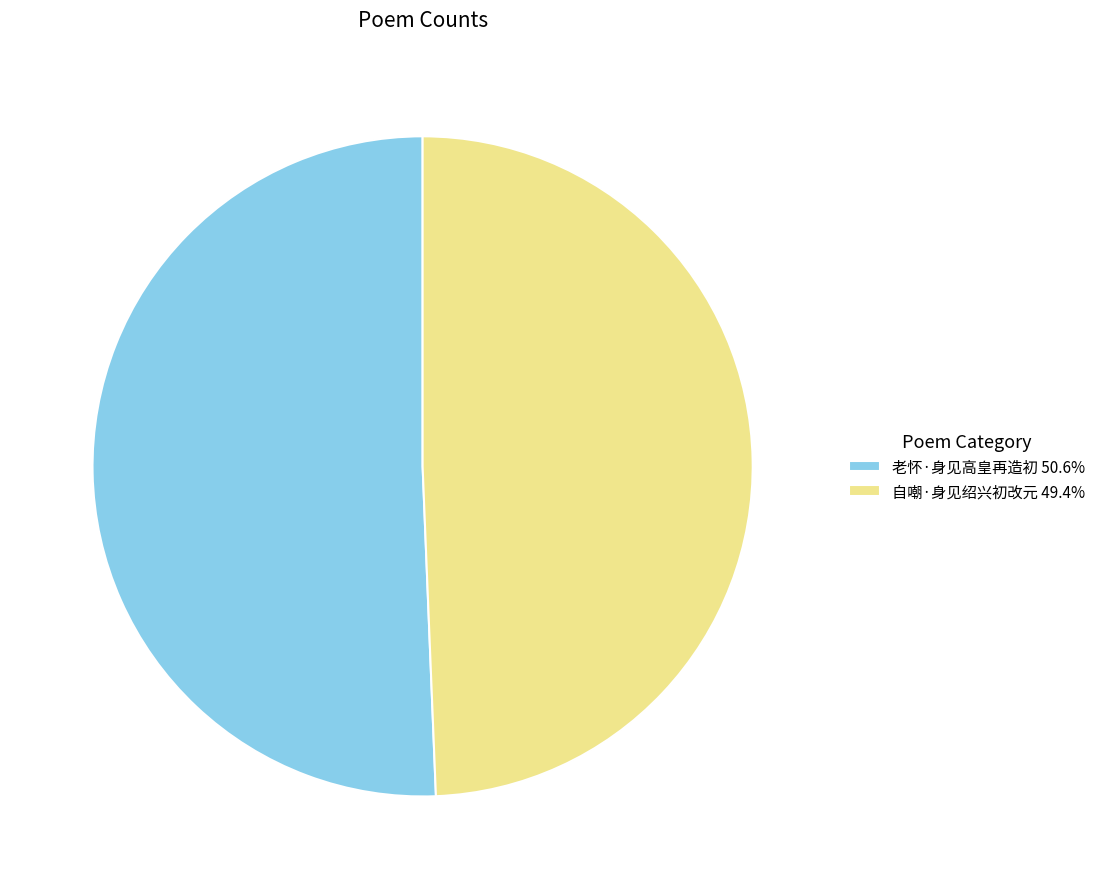

Does any single category account for the majority?

Yes